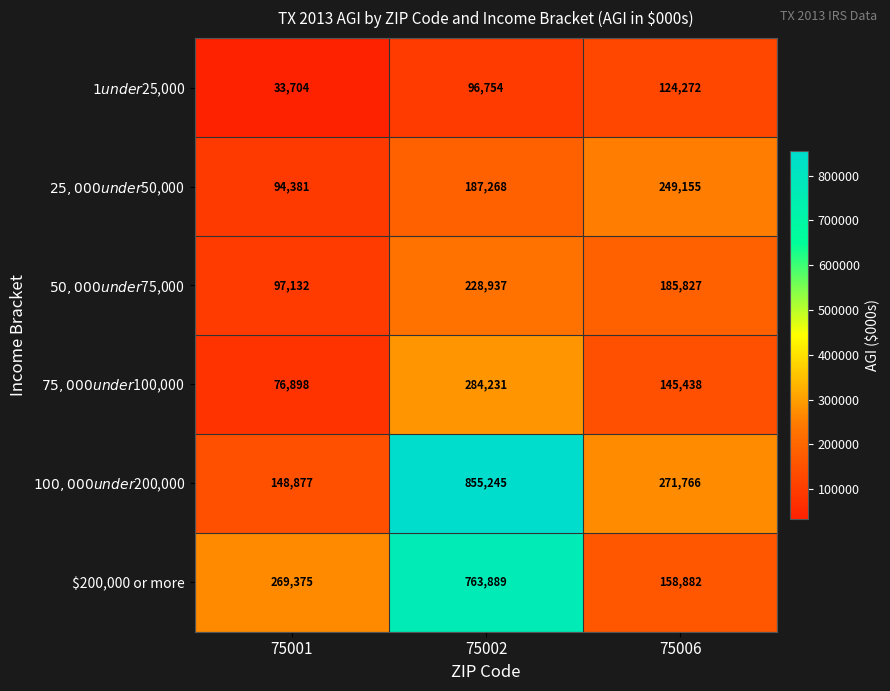

What is the total value across all series at 75001?

720367